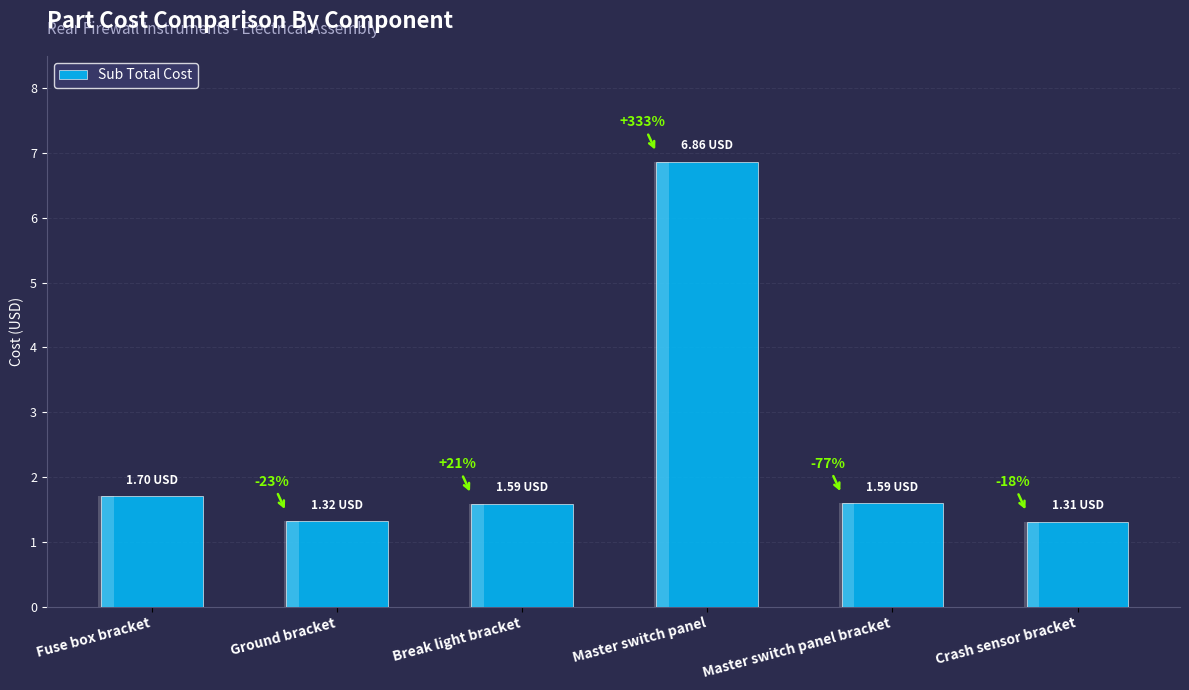

Are the bars horizontal?

No